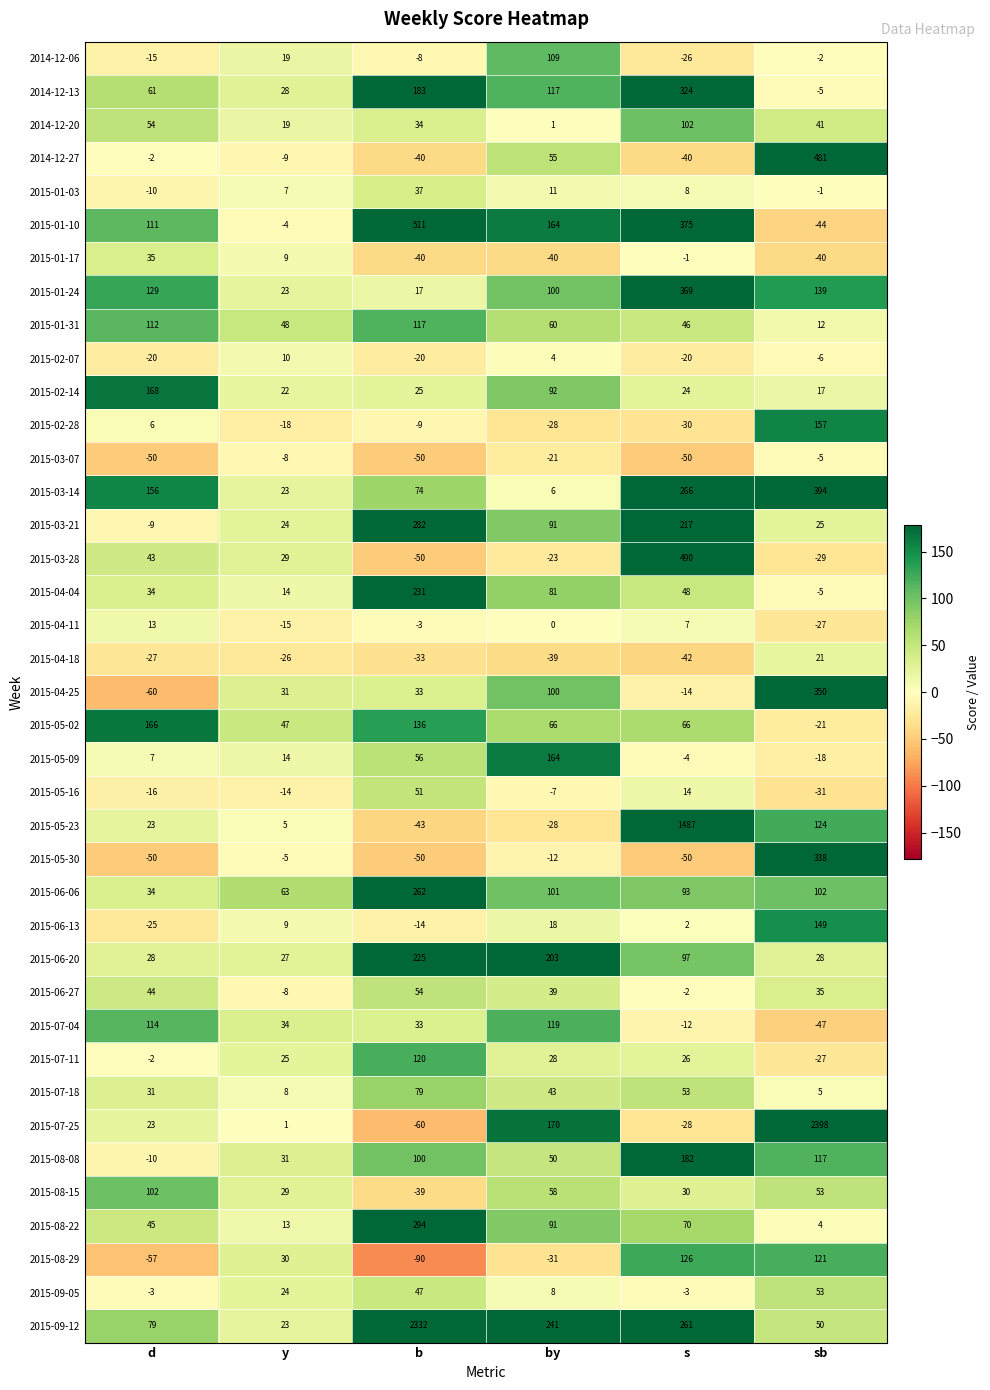

What is the highest value of the 2015-03-21 series?

282